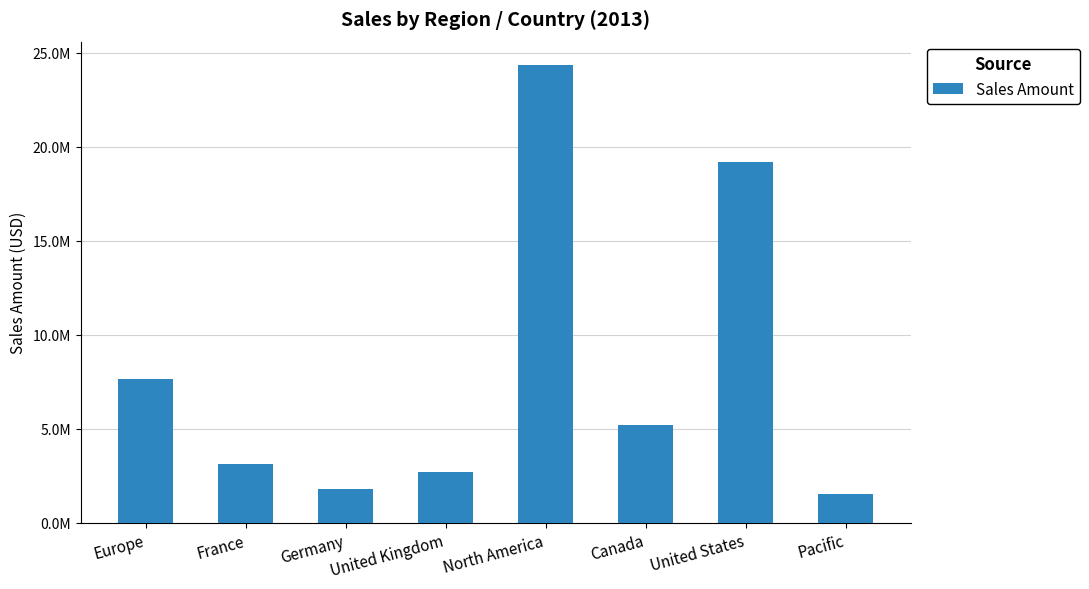

At which category does the chart reach its peak across all series?

North America